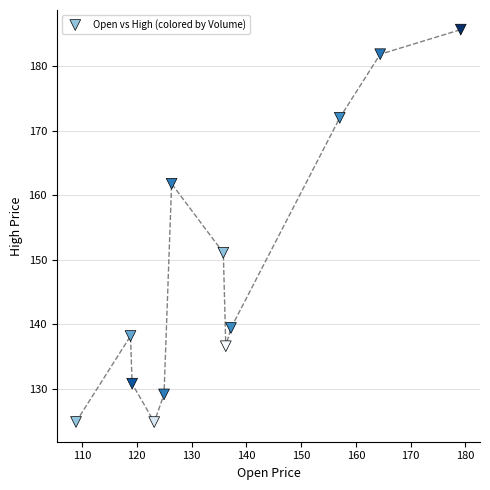

What Y value in the scatter plot is closest to 155?

151.1